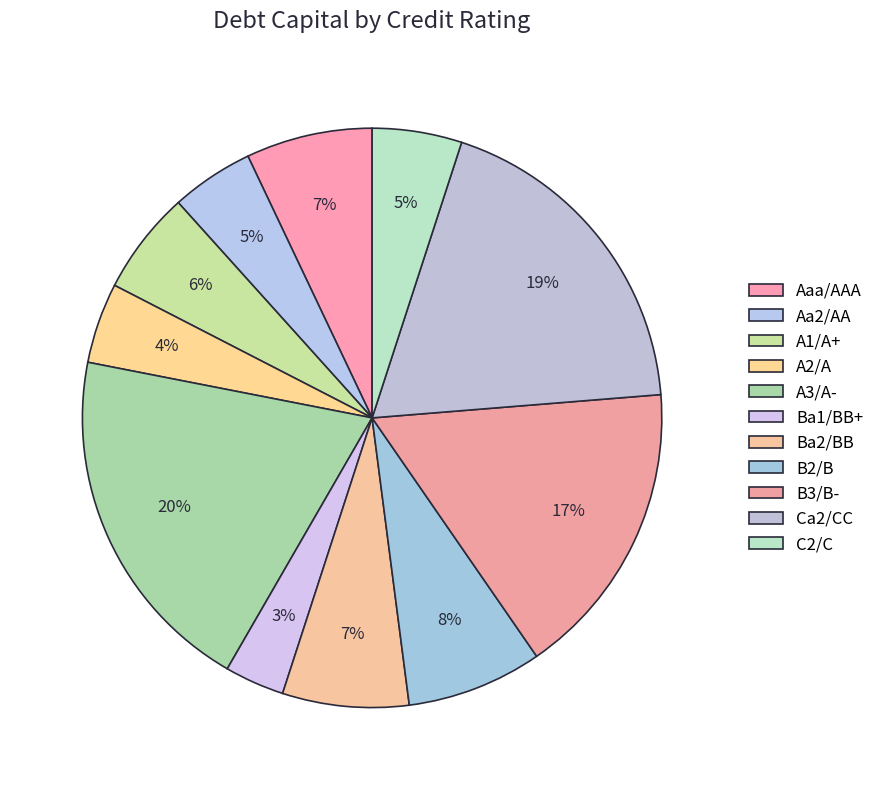

Count the number of slices in the pie.

11